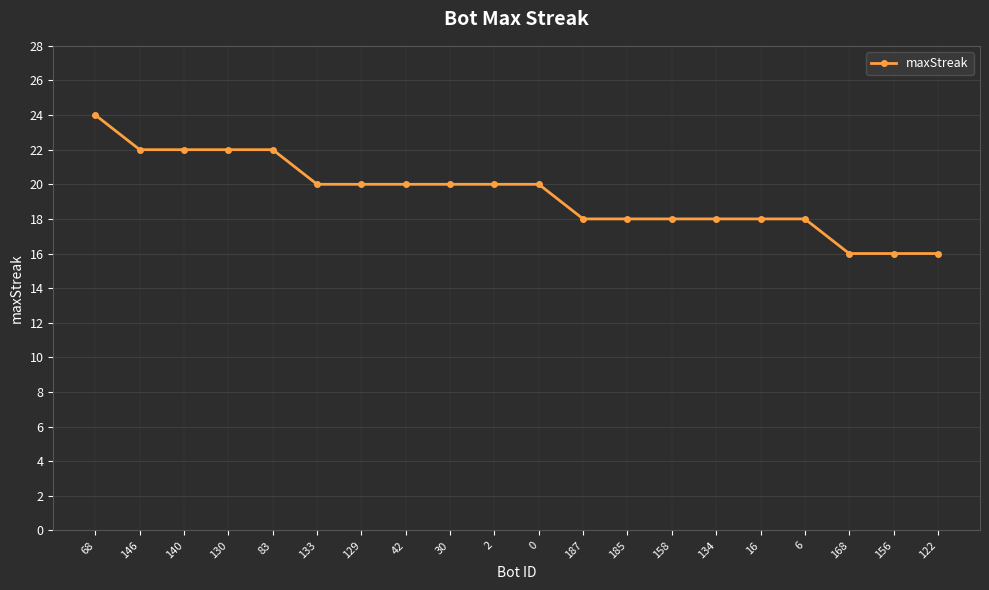

Count the values in the range 18 to 22.

16